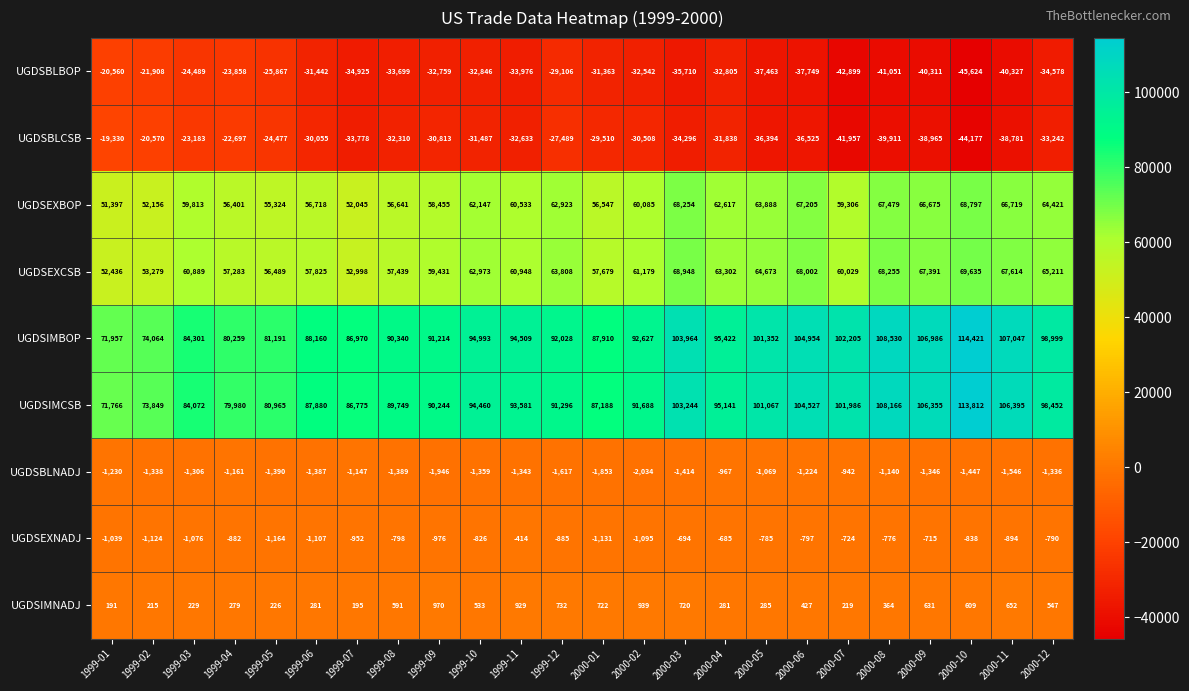

Is the value of UGDSIMBOP at 1999-09 greater than the value of UGDSEXCSB at 1999-09?

Yes